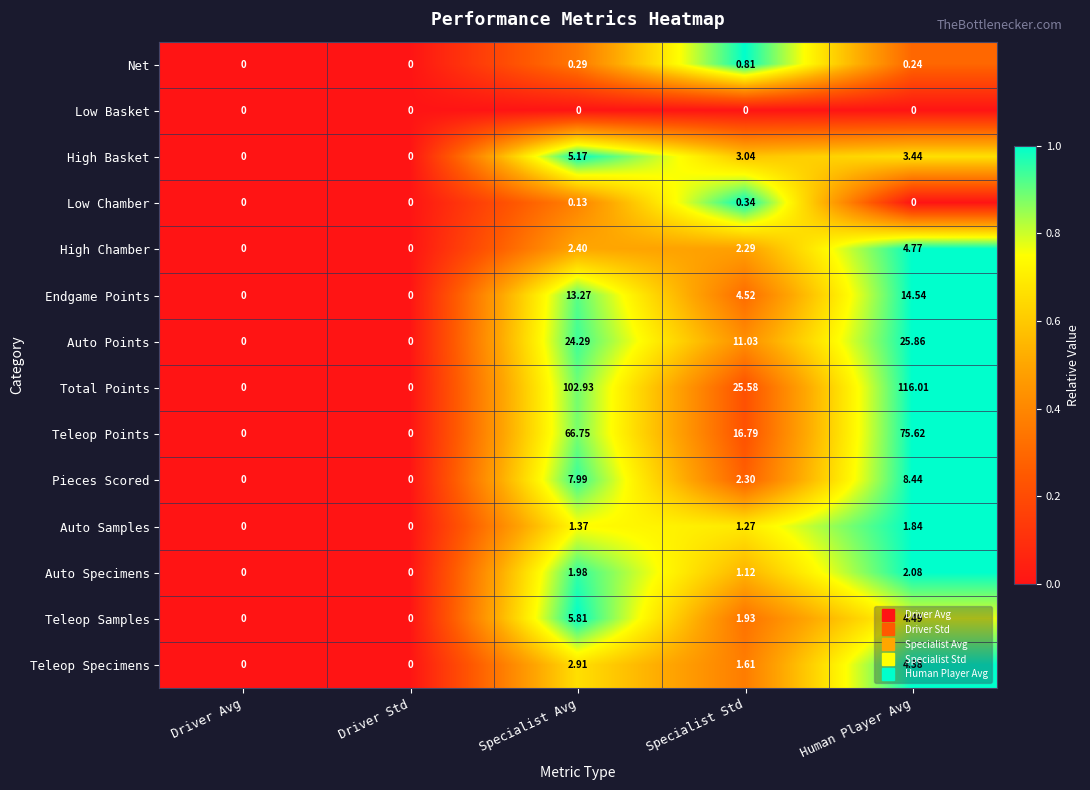

Which series has the largest range (max minus min)?

Total Points